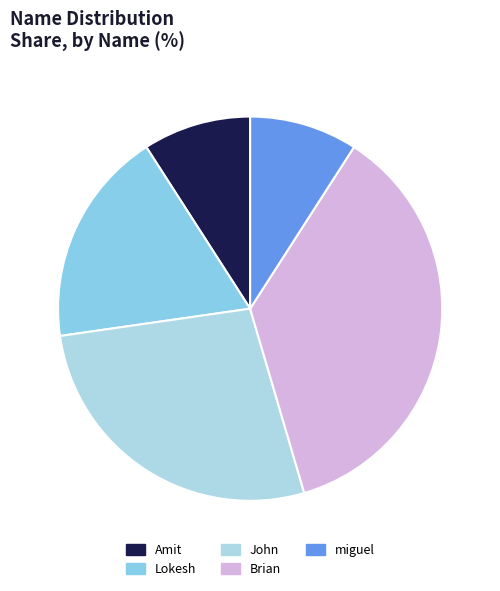

What is the ratio of the value at Amit to the value at miguel?

1.0